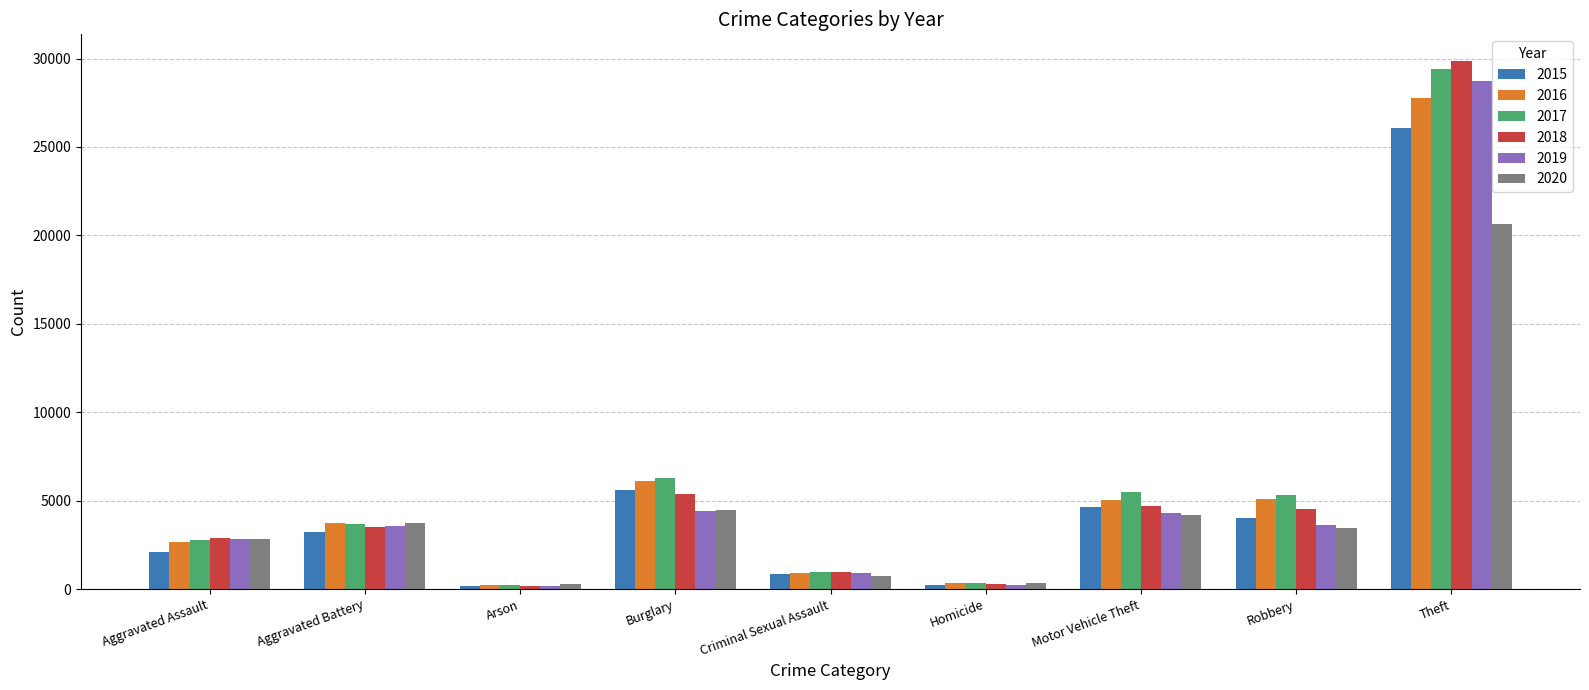

The value of 2017 at Criminal Sexual Assault is 974. True or false?

True